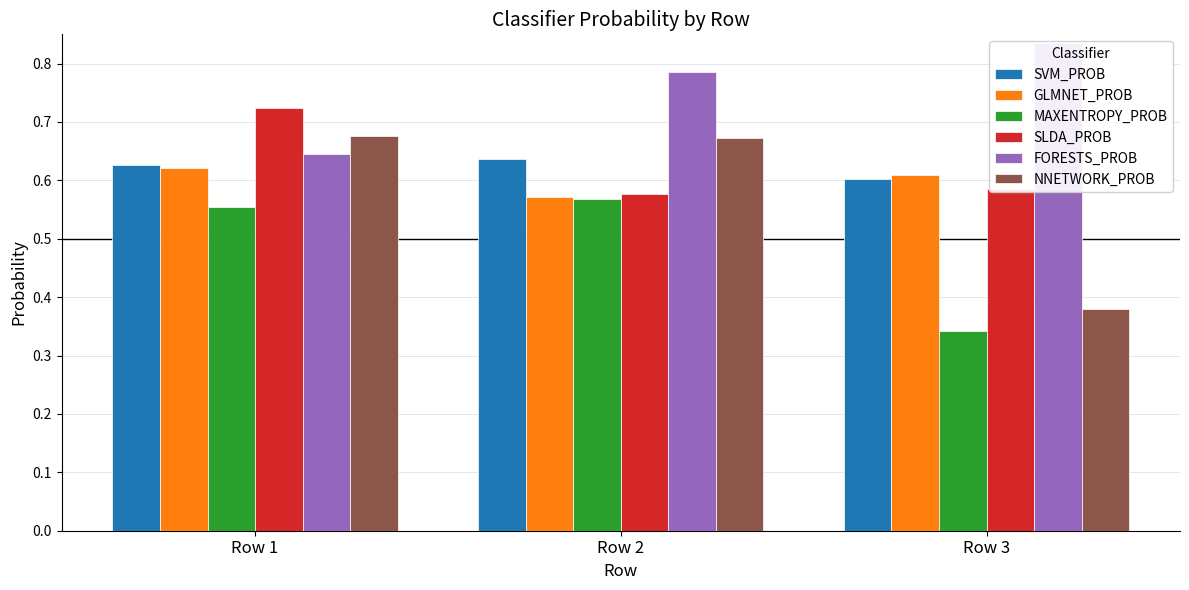

At which label does SLDA_PROB reach its peak?

Row 1